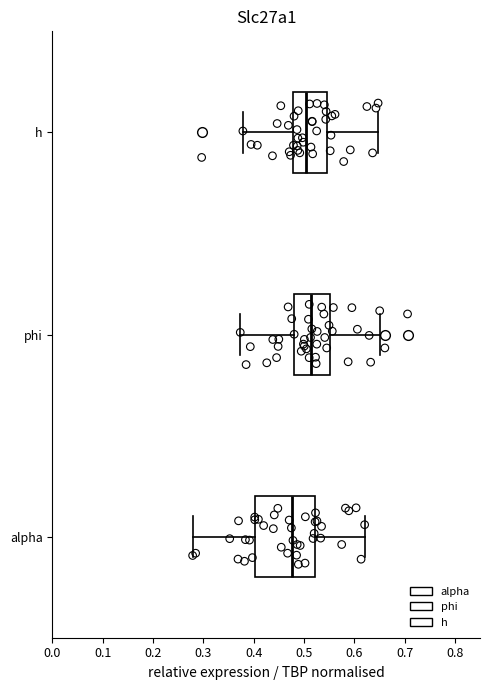

Which box is the widest, from its left edge to its right edge?

alpha